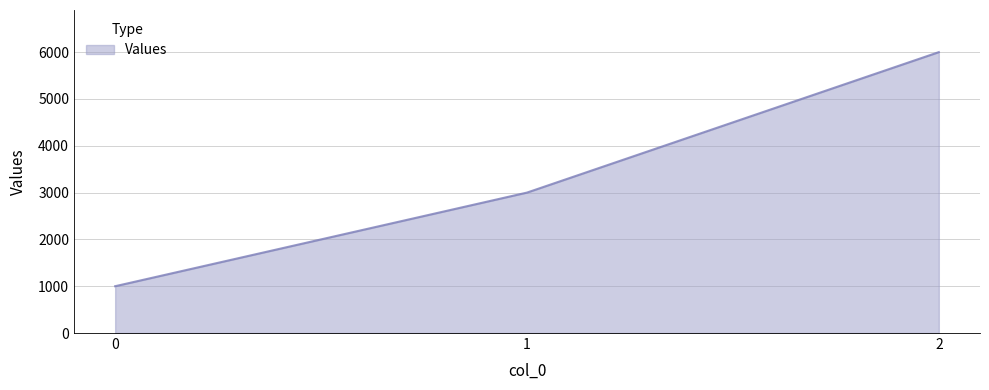

Between 2 and 0, which is larger?

2